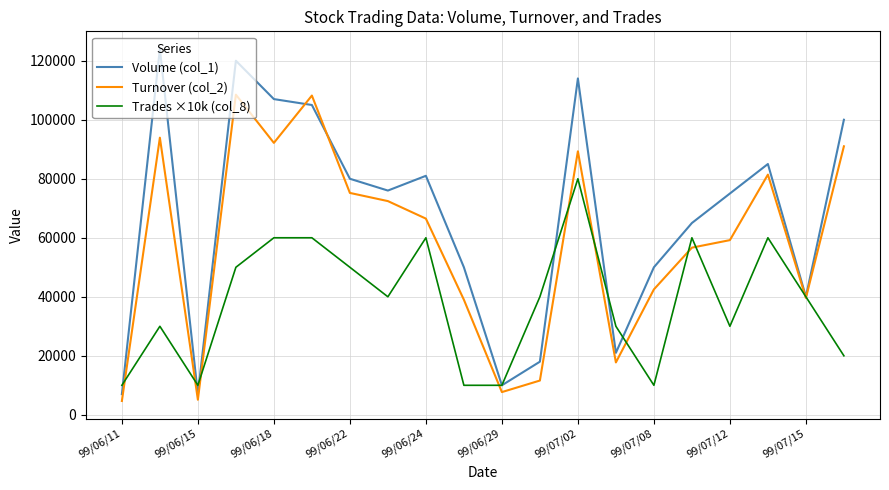

Which series has the largest range (max minus min)?

Volume (col_1)